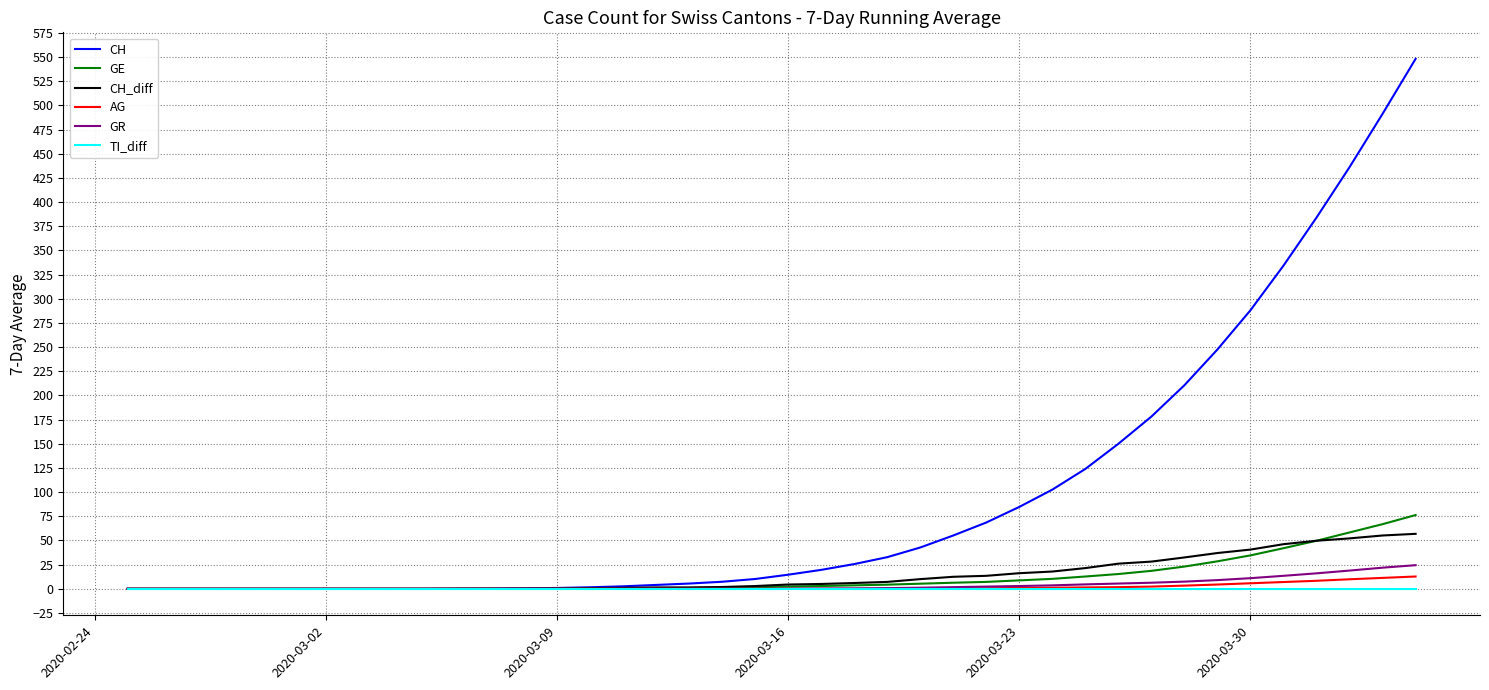

What is the maximum value for GE?

76.3